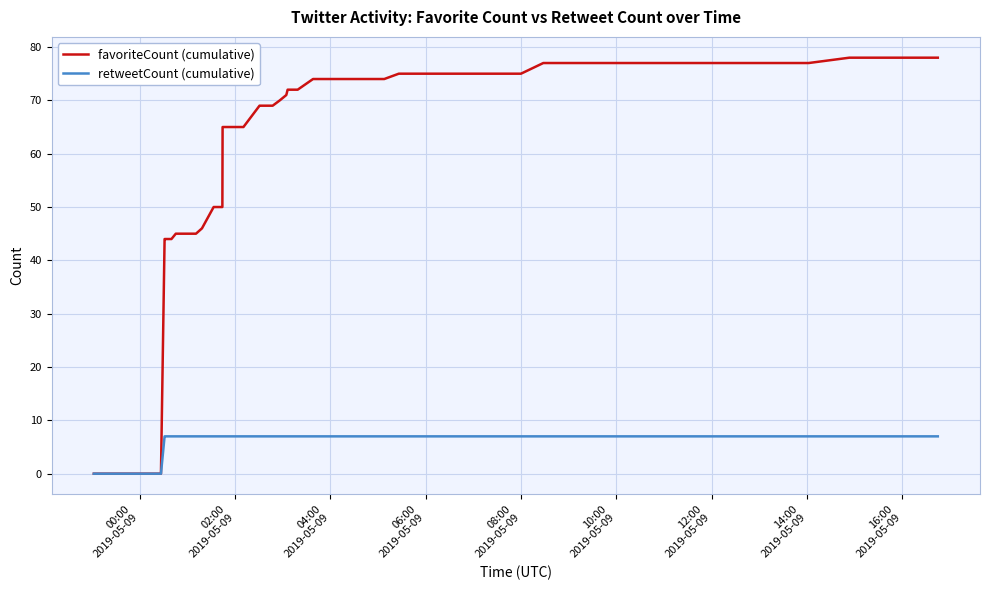

Which series has the largest total across all categories?

favoriteCount (cumulative)